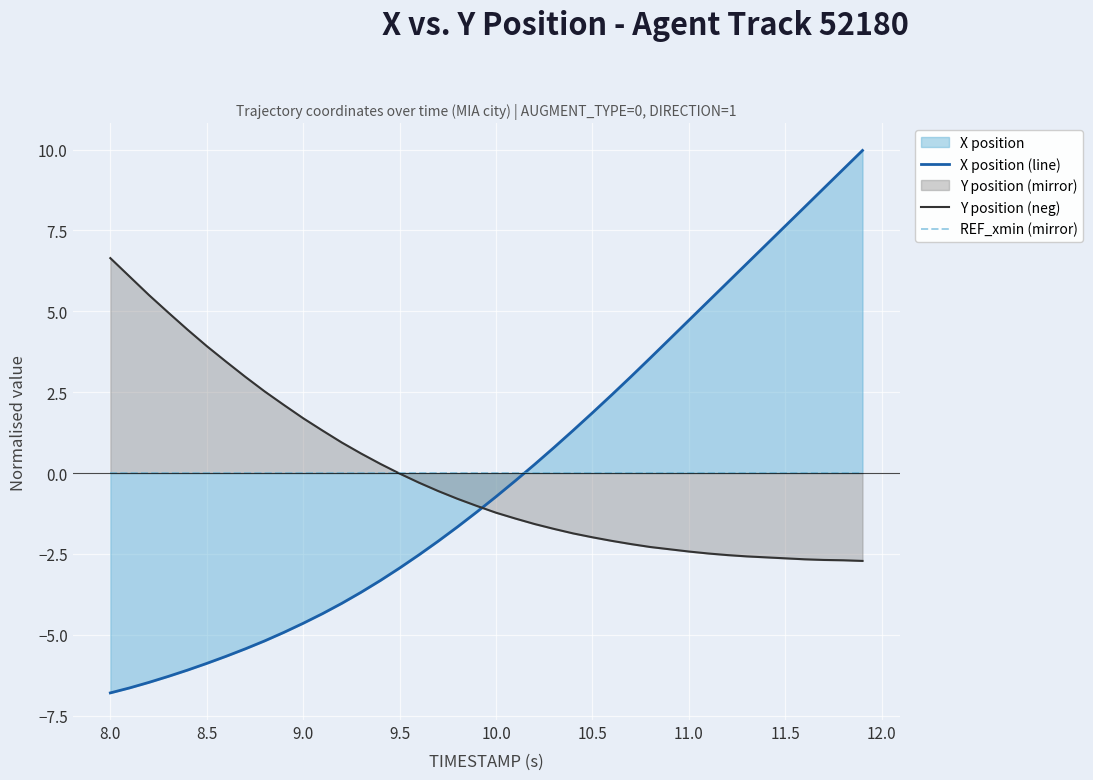

How many values in X position (line) are below zero?

22